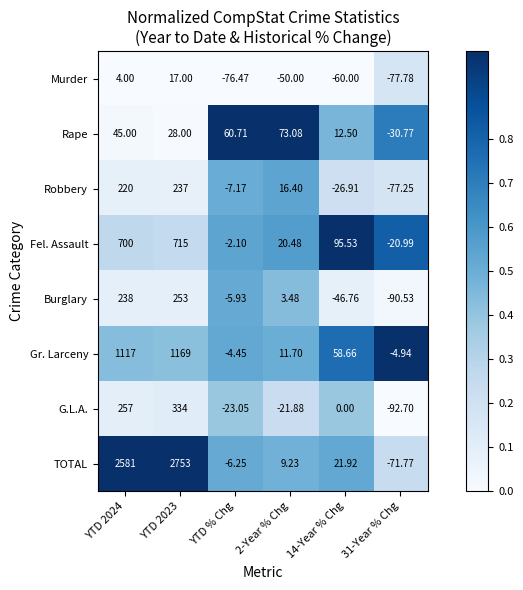

Which series has the largest total across all categories?

TOTAL